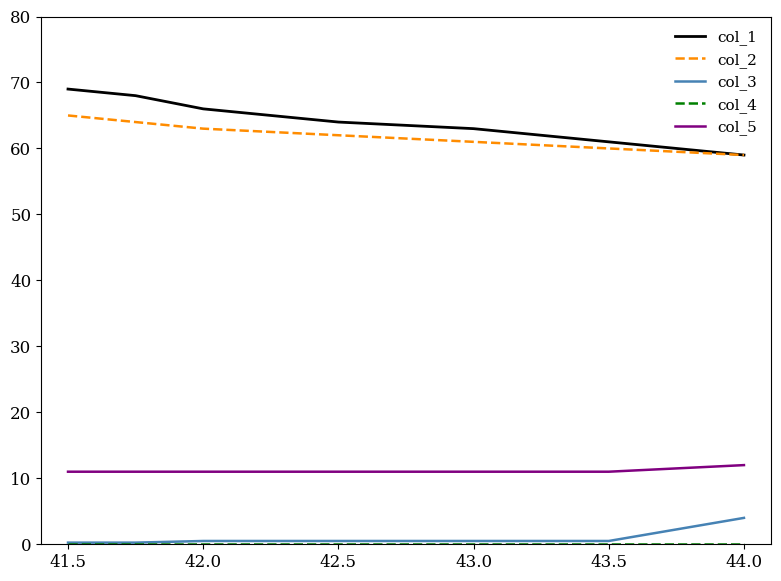

What is the lowest value of the col_1 series?

59.0